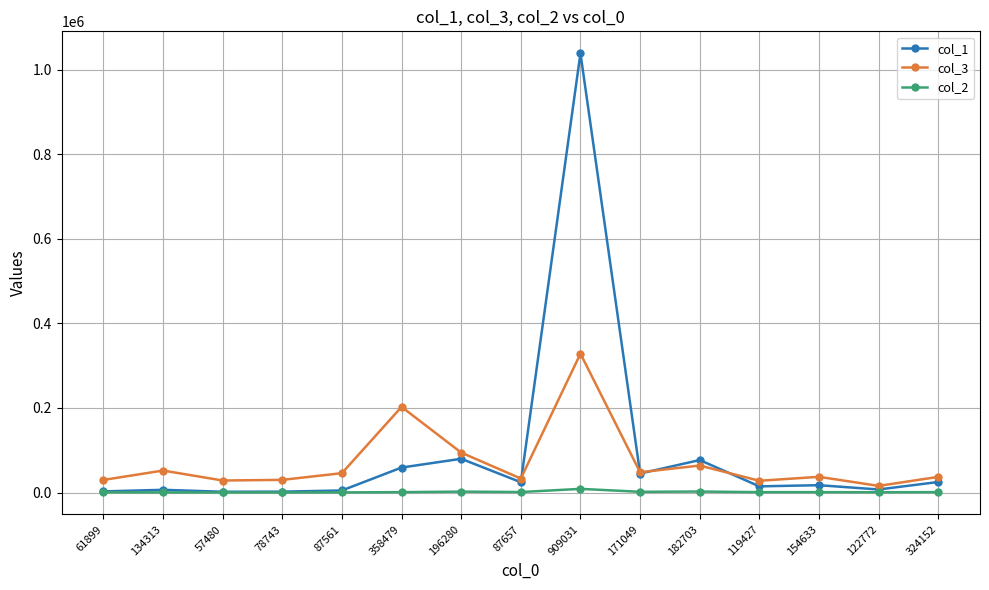

Count the number of data series in this chart.

3